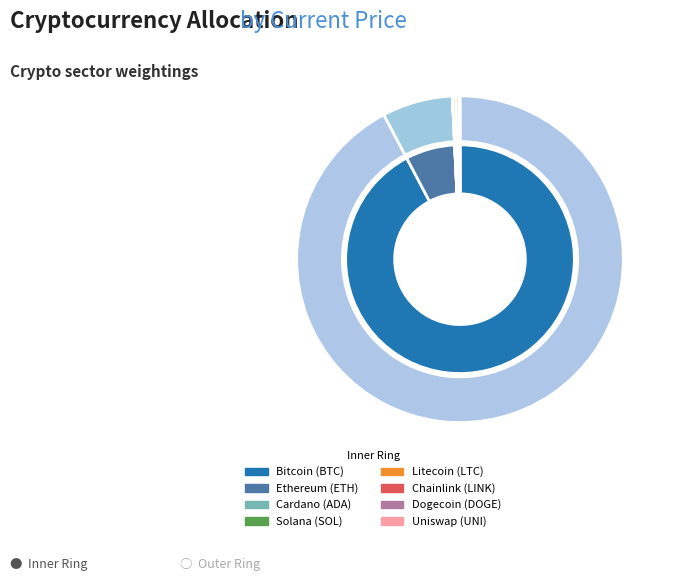

Count the number of slices in the pie.

8